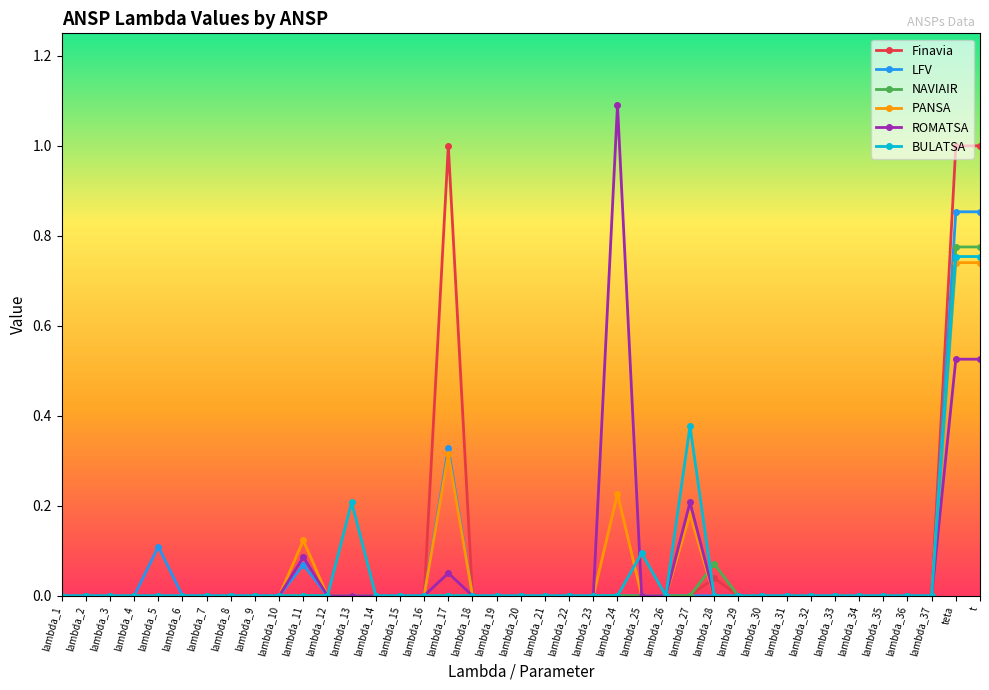

Which series has the largest range (max minus min)?

ROMATSA